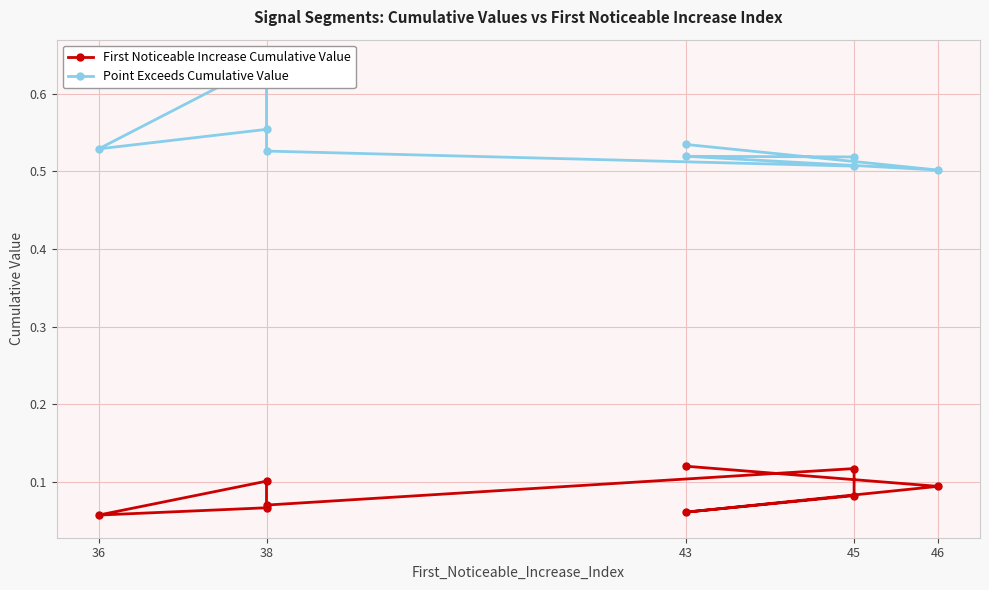

Count the number of data series in this chart.

2